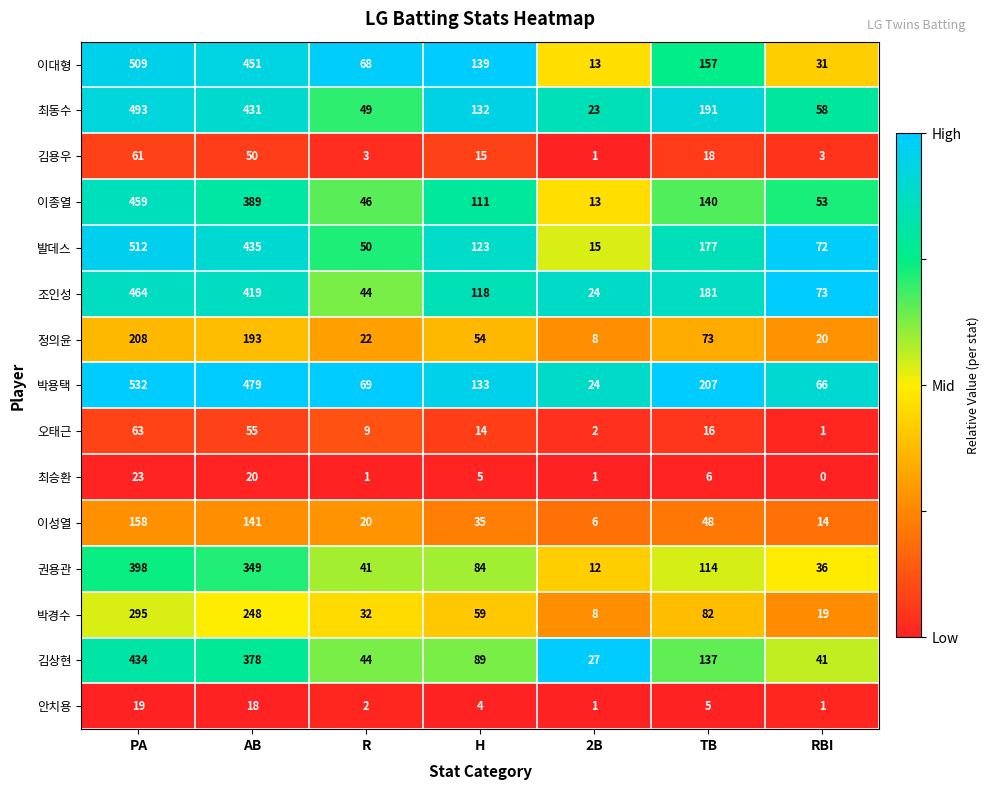

What is the difference between the highest and lowest values at TB?

202